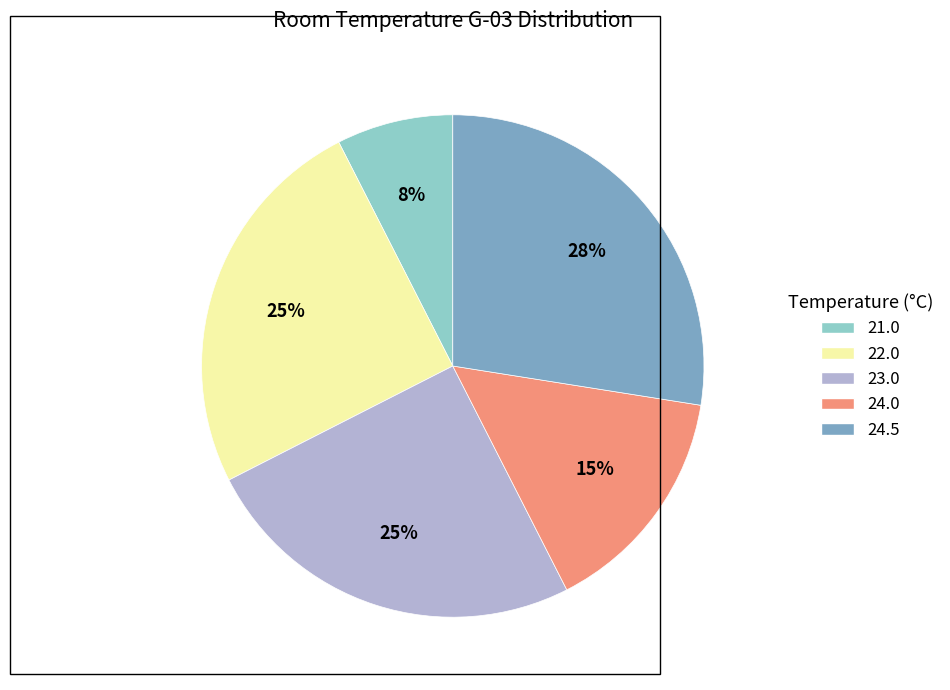

Which has a higher value, 24.5 or 21.0?

24.5